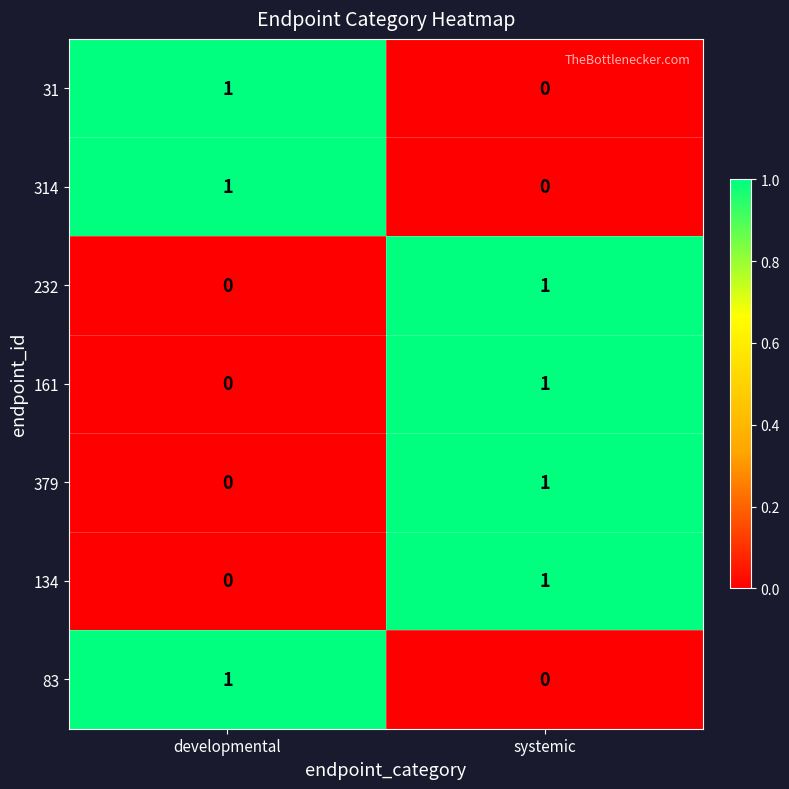

At which category is the sum across all series the highest?

systemic